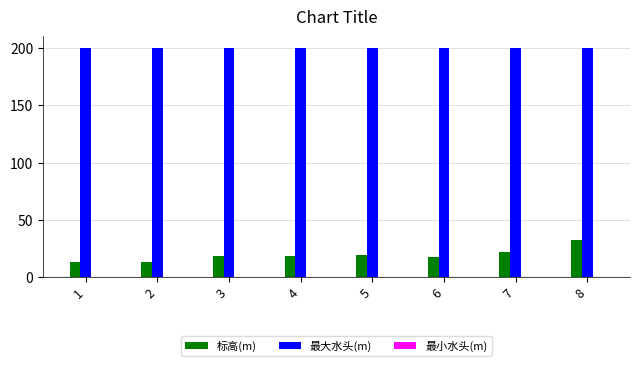

Is the value of 最大水头(m) at 2 greater than the value of 标高(m) at 3?

Yes